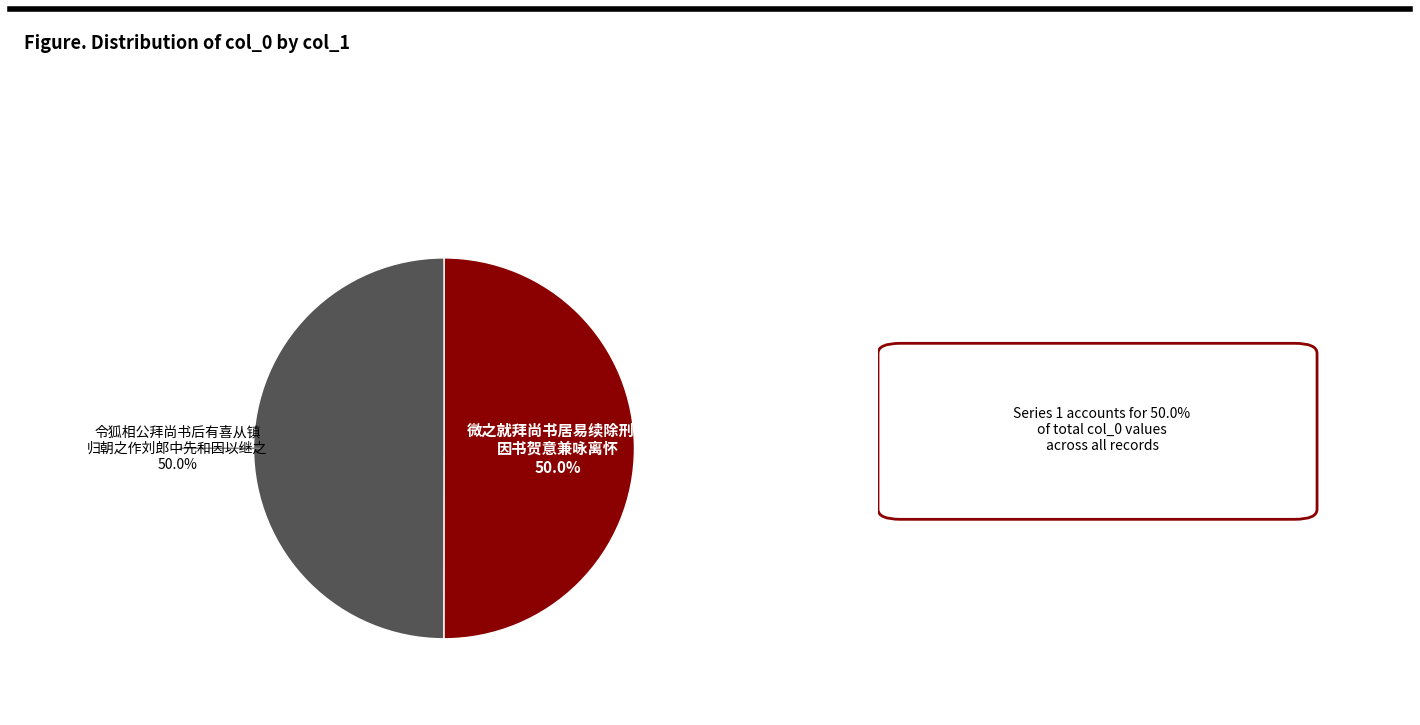

Count the number of slices in the pie.

2